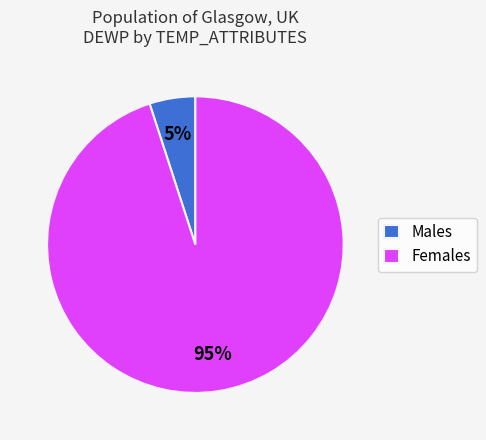

Do Males and Females together represent more than half of the pie?

Yes